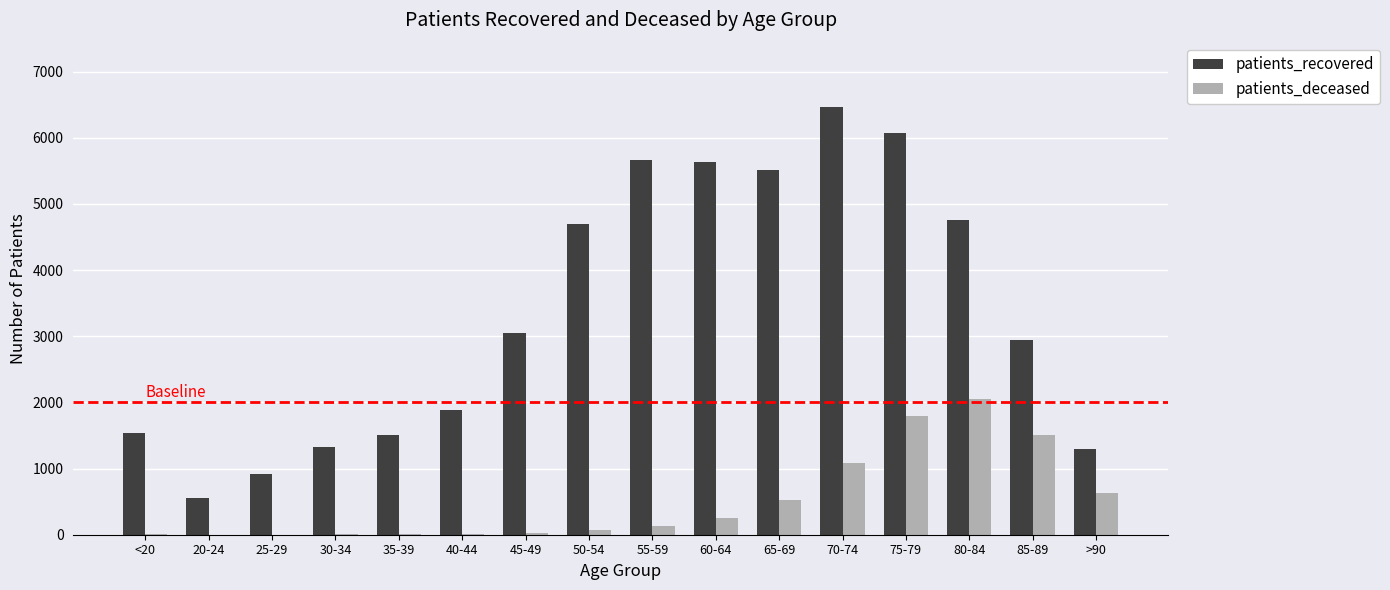

What are all the series names shown in the legend?

patients_recovered, patients_deceased